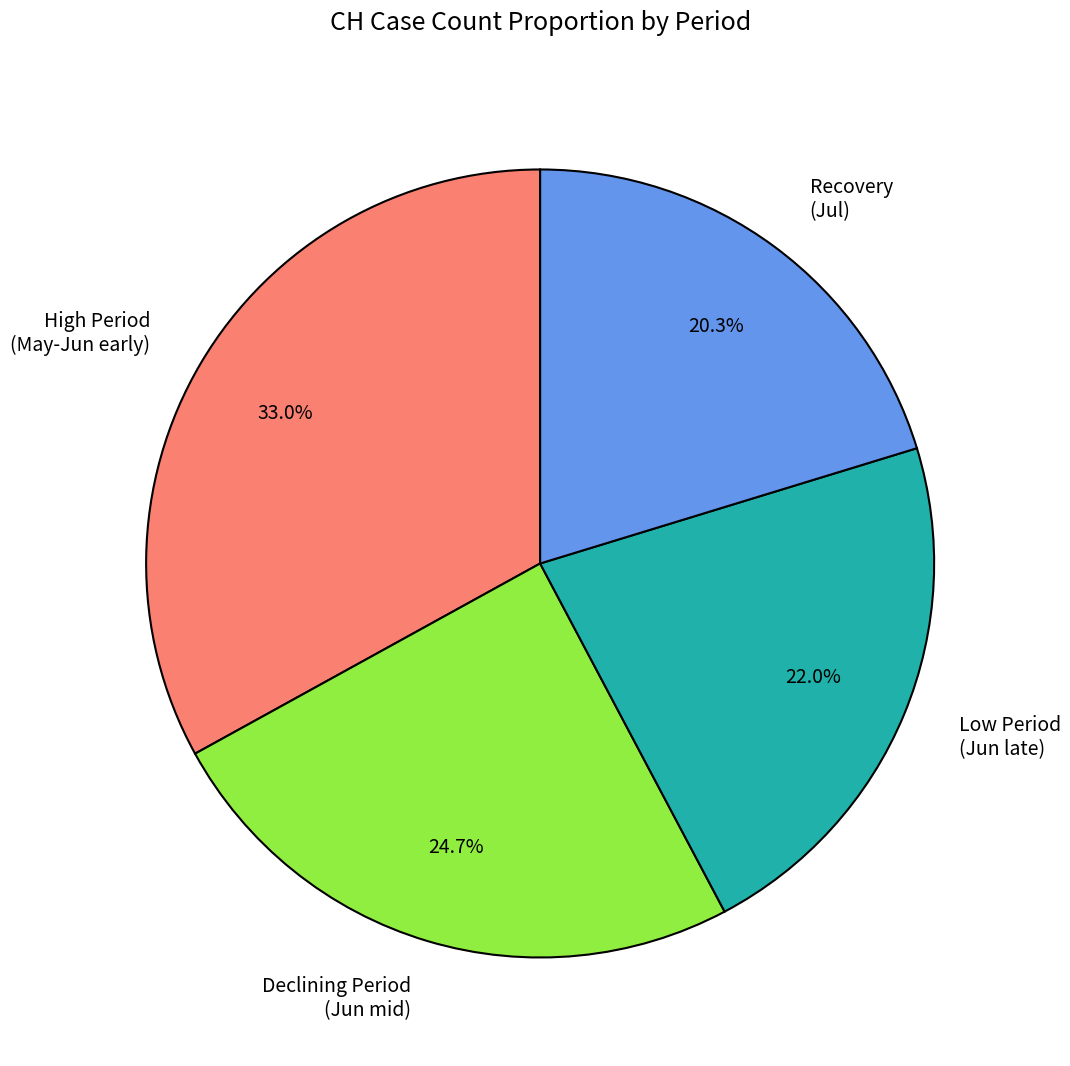

Is there a majority slice in this chart?

No